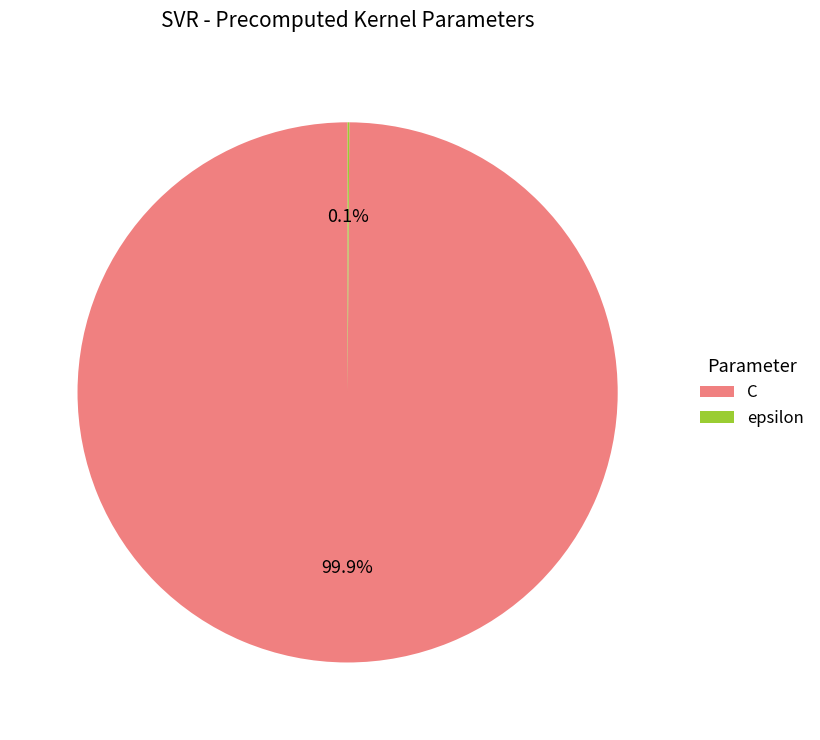

What percentage is NOT represented by C?

0.1%